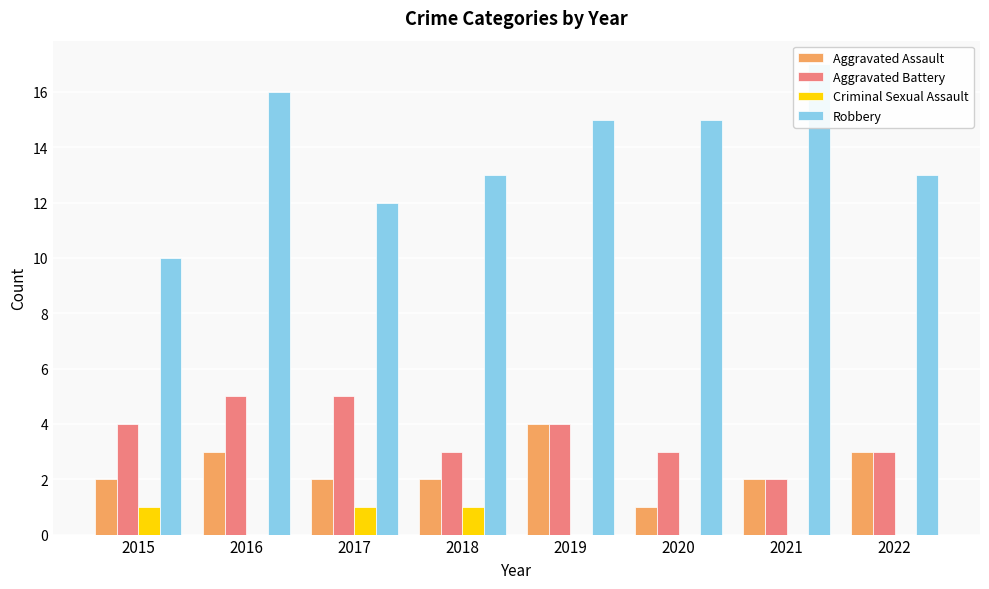

Which label corresponds to the smallest value in the chart?

2016